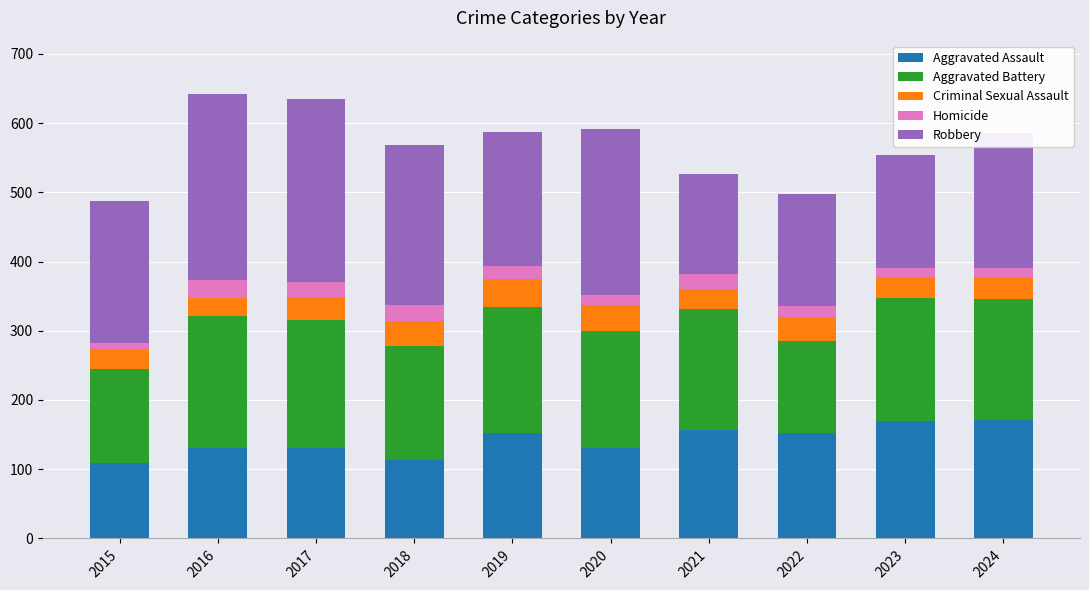

Count the number of data series in this chart.

5